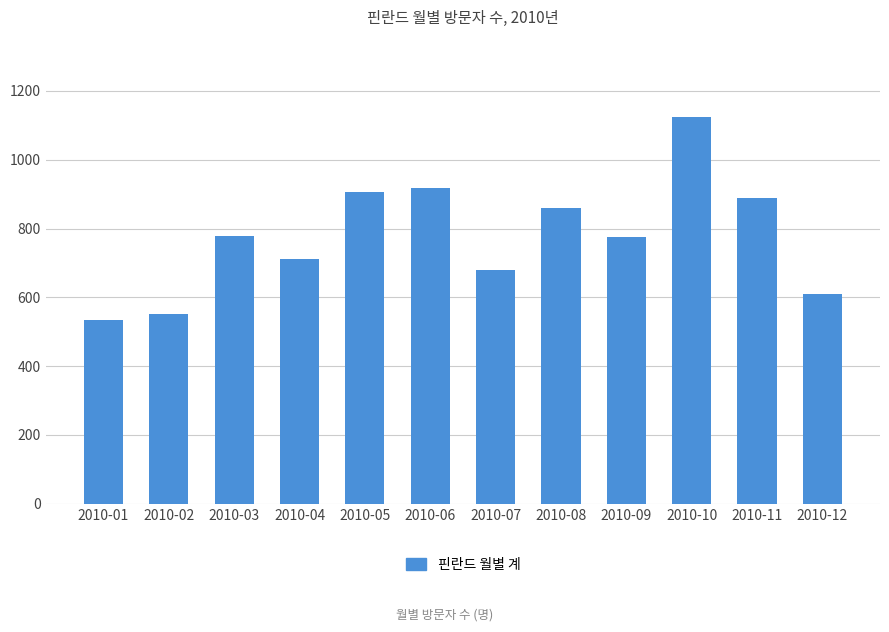

What is the average value?

778